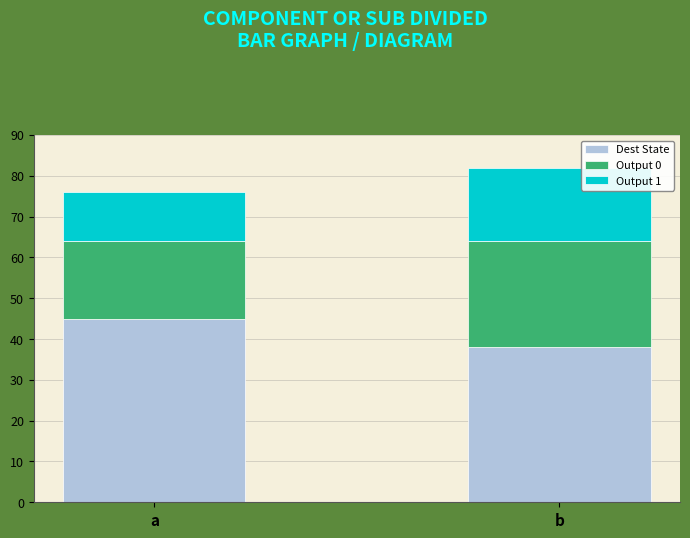

What is the total value across all series at a?

76